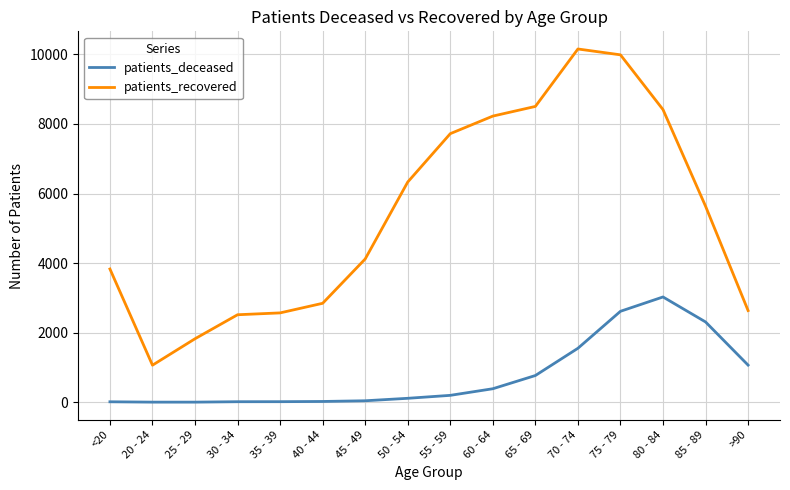

What is the minimum value for patients_recovered?

1065